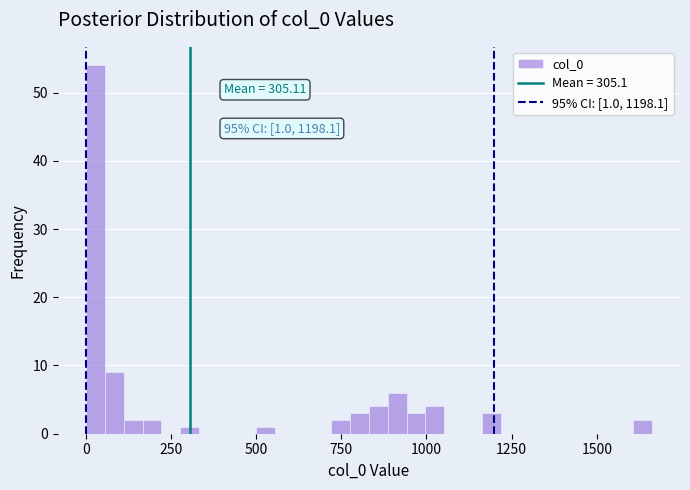

Around what value on the x-axis is the tallest bar? Give the approximate position of its centre, as read against the axis.

50